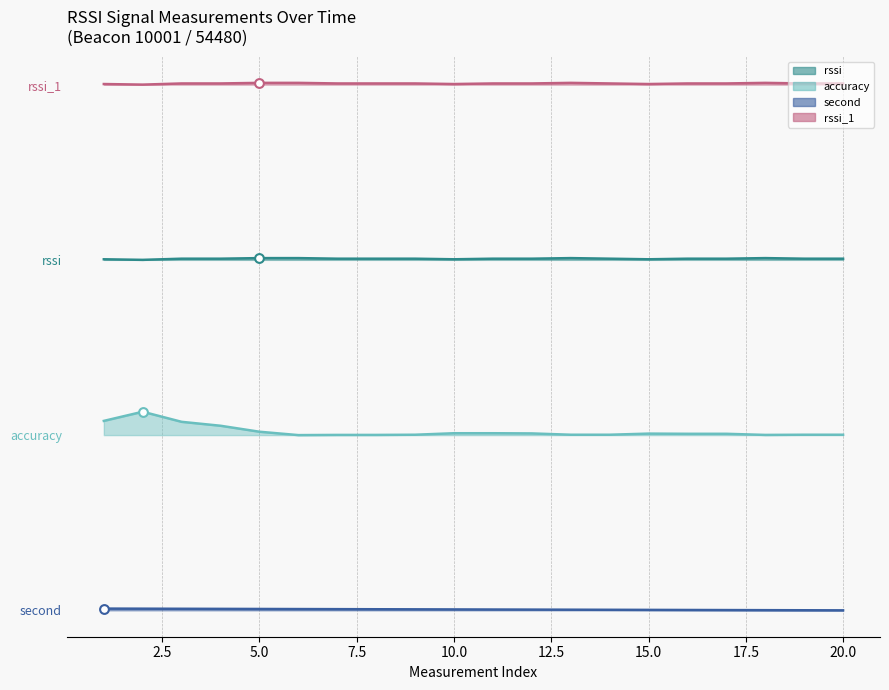

Which series has the largest Y range (max minus min)?

accuracy